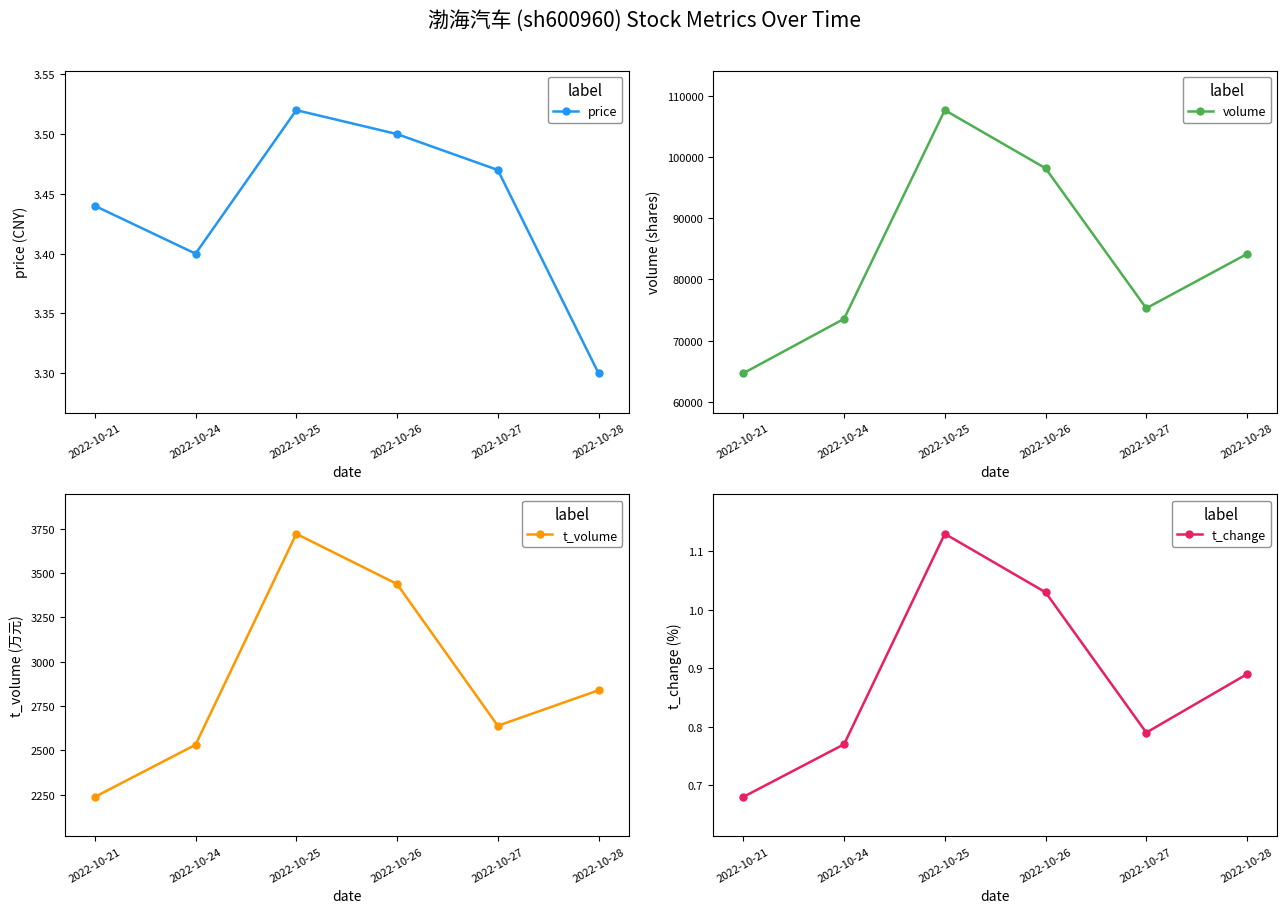

What are all the series names shown in the legend?

price, volume, t_volume, t_change